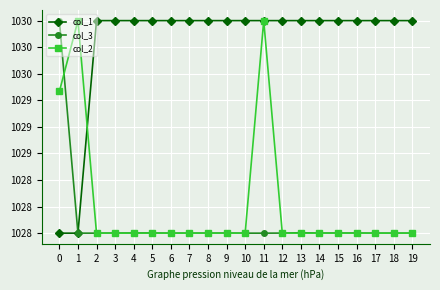

Is the value of col_2 at 1 greater than the value of col_3 at 19?

Yes